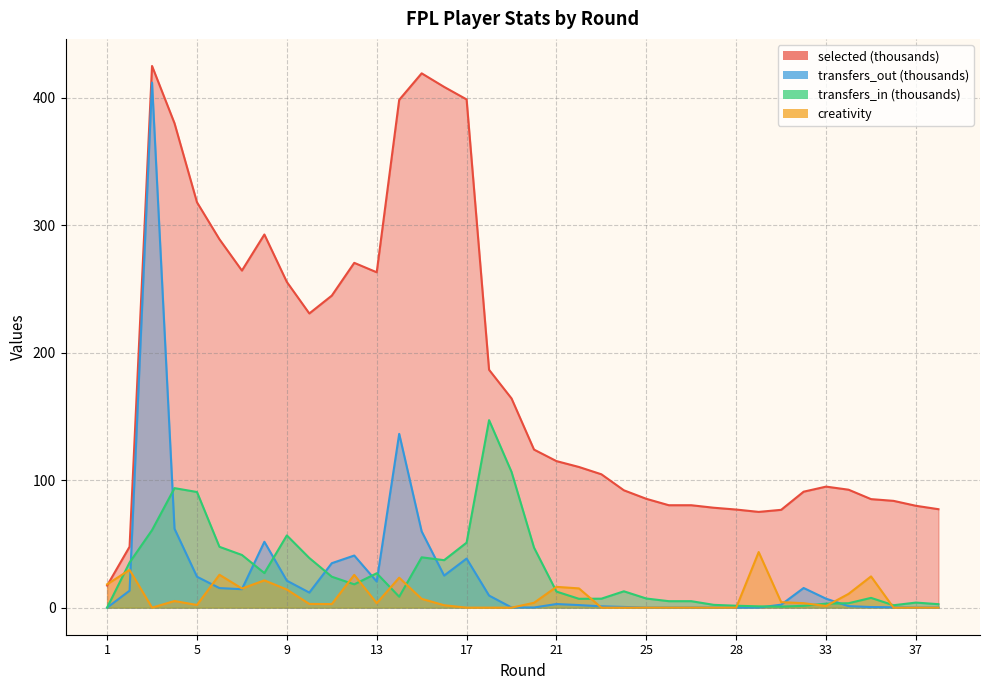

Reading right to left, transcribe all the data shown in this chart.

selected: 77.2	79.9	83.8	85.1	92.5	94.9	90.9	76.7	75.1	76.9	78.4	80.3	80.3	85.3	92.0	104.6	110.3	114.9	124.0	164.1	186.6	398.6	408.4	419.1	398.3	263.0	270.4	244.7	230.7	255.4	292.7	264.4	288.9	317.9	379.9	424.9	47.8	17.3
transfers_in: 2.7	4.0	1.9	7.7	3.5	3.1	1.4	0.8	1.0	1.5	2.2	5.1	5.1	7.2	12.8	7.0	6.9	12.6	47.1	106.5	147.1	51.0	37.2	39.5	8.5	27.0	18.3	24.3	38.9	56.7	27.1	41.3	47.7	90.7	93.7	60.8	35.4	0.0
transfers_out: 0.1	0.0	0.3	0.5	1.2	7.0	15.4	2.3	0.1	0.0	0.1	0.1	0.1	0.0	0.6	1.0	2.0	2.8	0.1	0.2	9.5	38.5	25.1	59.8	136.3	20.5	40.9	34.9	11.8	21.1	51.7	14.5	15.3	24.3	61.9	411.8	13.3	0.0
creativity: 0.0	0.0	0.0	24.5	10.8	1.3	3.5	4.3	43.6	0.0	0.0	0.0	0.0	0.0	0.0	0.0	15.1	16.3	3.8	0.0	0.0	0.0	1.9	6.9	23.5	3.5	25.7	2.8	2.9	14.2	21.4	15.0	25.8	2.1	5.2	0.0	29.6	18.3